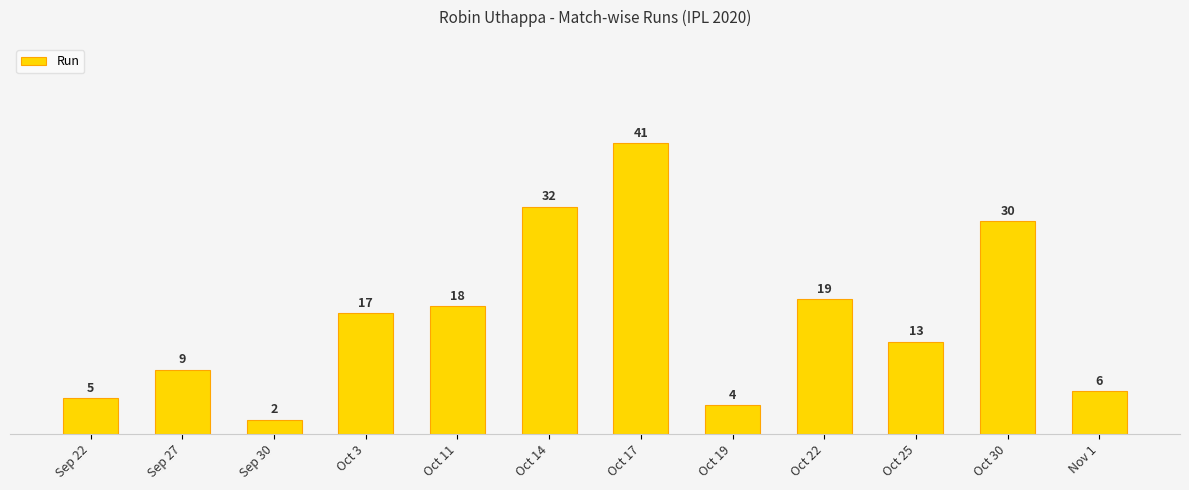

How many distinct data groups are displayed?

1